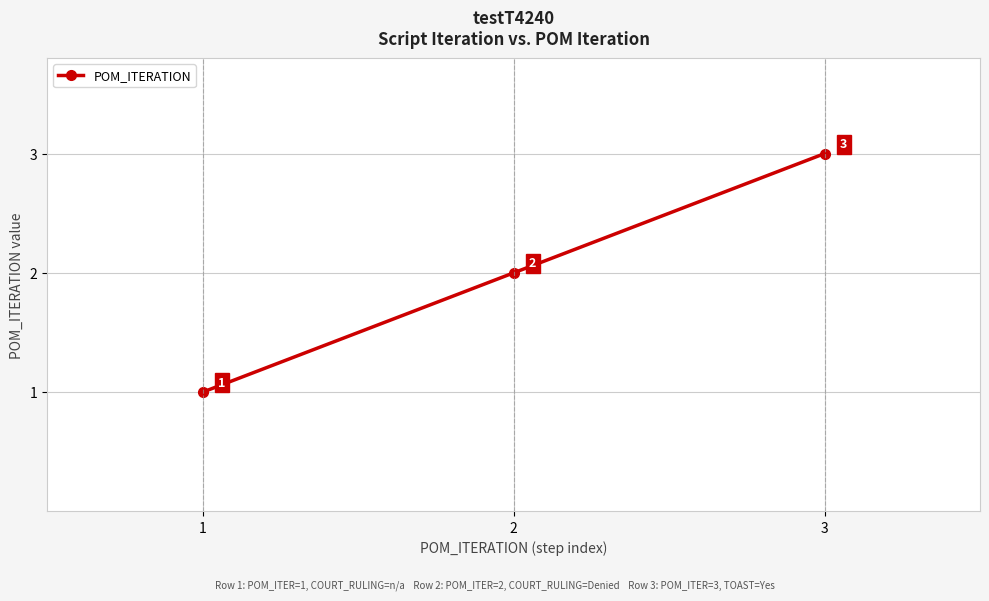

Is it true that the value at 2 is 1?

False